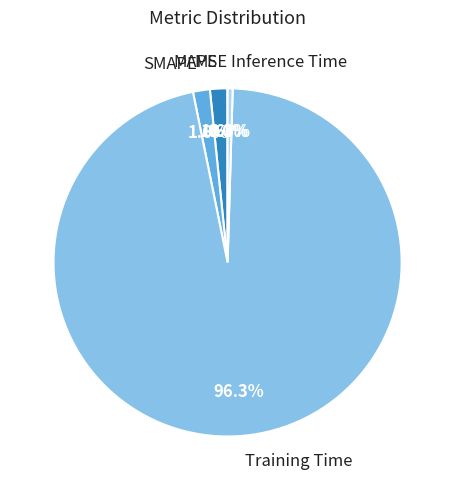

Is Training Time the majority of the pie?

Yes